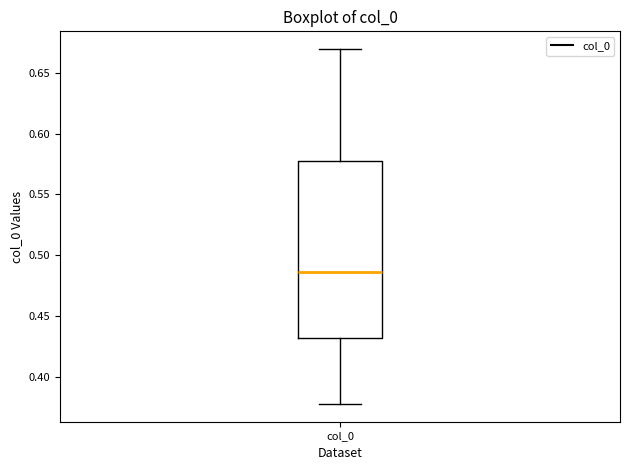

Transcribe this box plot: give where the median line is, the range the box spans, and where the two whiskers end, as read against the y-axis. The values are not printed on the chart, so give them approximately, as read against the axis.

median 0.485, box 0.430 to 0.580, whiskers 0.380 to 0.670